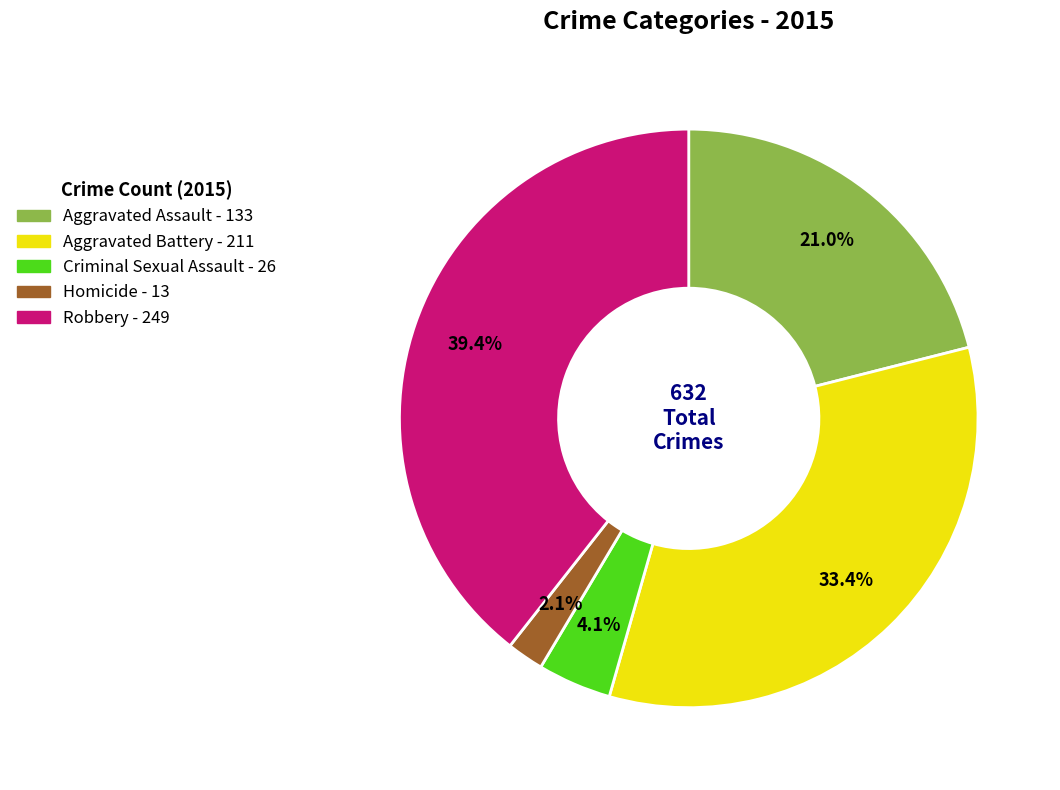

Which slice is the largest?

Robbery